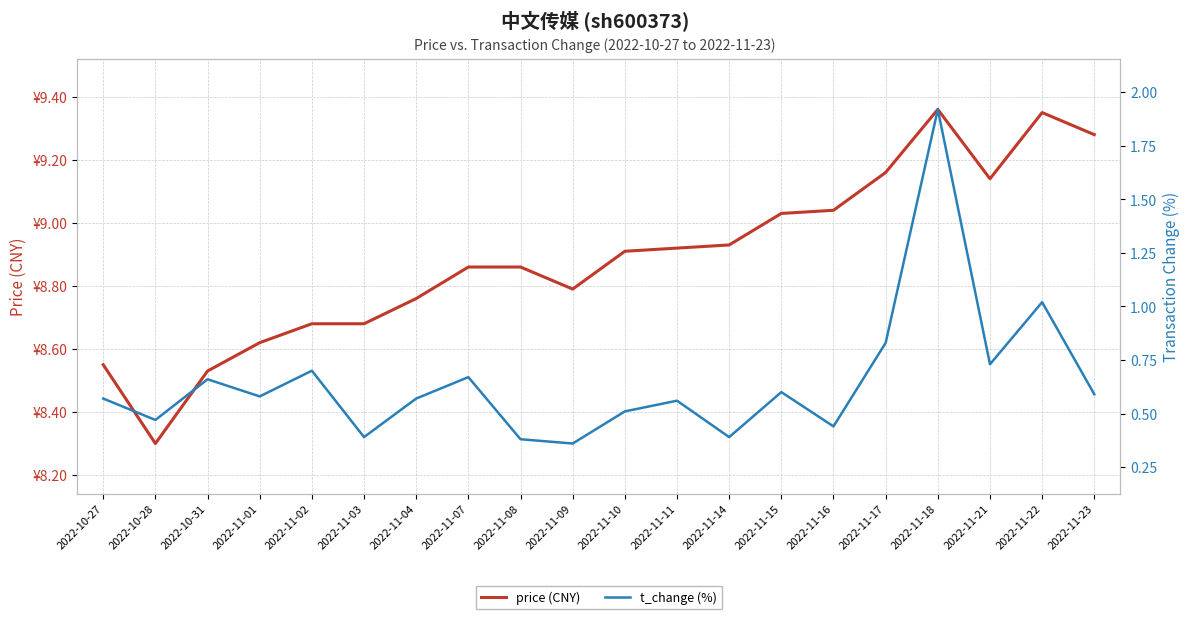

Reading left to right, extract all data points from this chart.

price (CNY): 8.6	8.3	8.5	8.6	8.7	8.7	8.8	8.9	8.9	8.8	8.9	8.9	8.9	9.0	9.0	9.2	9.4	9.1	9.3	9.3
t_change (%): 0.6	0.5	0.7	0.6	0.7	0.4	0.6	0.7	0.4	0.4	0.5	0.6	0.4	0.6	0.4	0.8	1.9	0.7	1.0	0.6